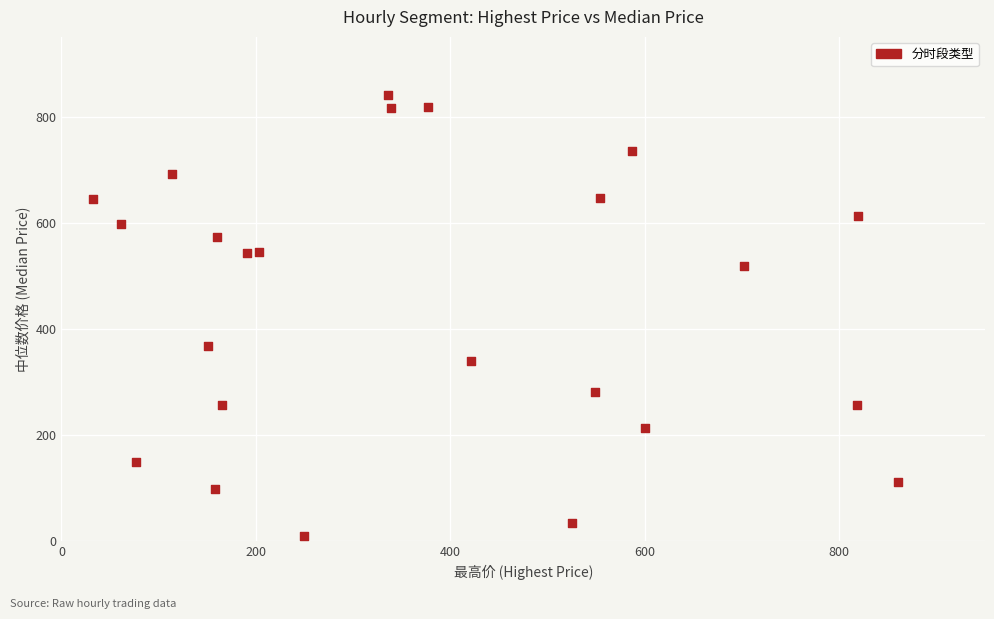

What is the range of Y values (max minus min)?

831.2